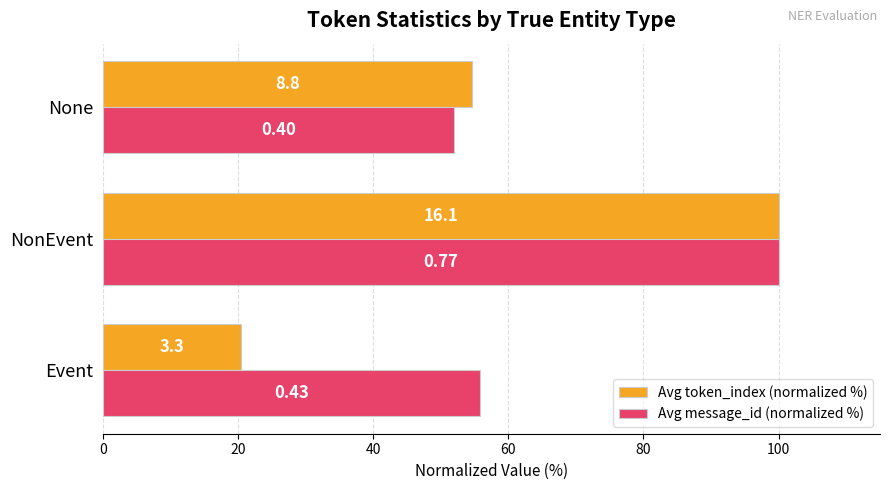

What are all the series names shown in the legend?

Avg token_index (normalized %), Avg message_id (normalized %)